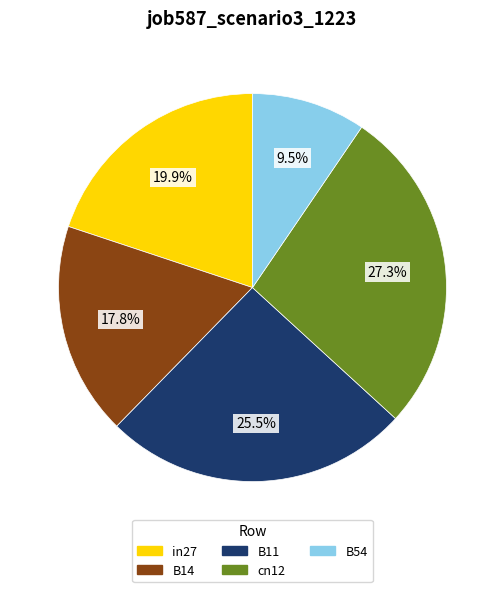

What percentage is NOT represented by cn12?

72.7%